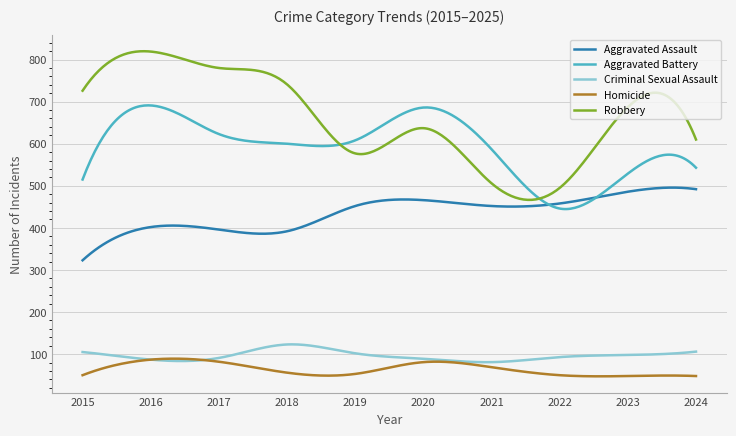

Which series has the largest range (max minus min)?

Robbery